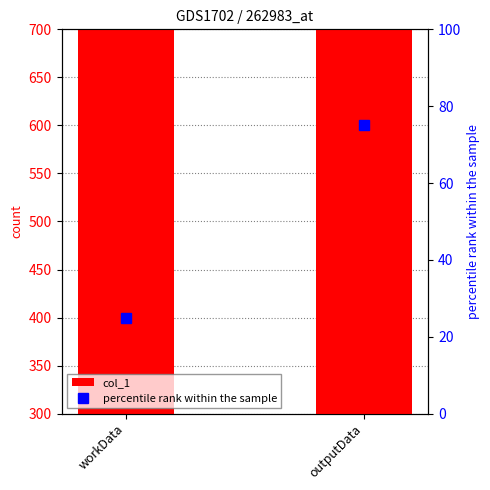

True or false: the data shows 1525 at outputData.

False